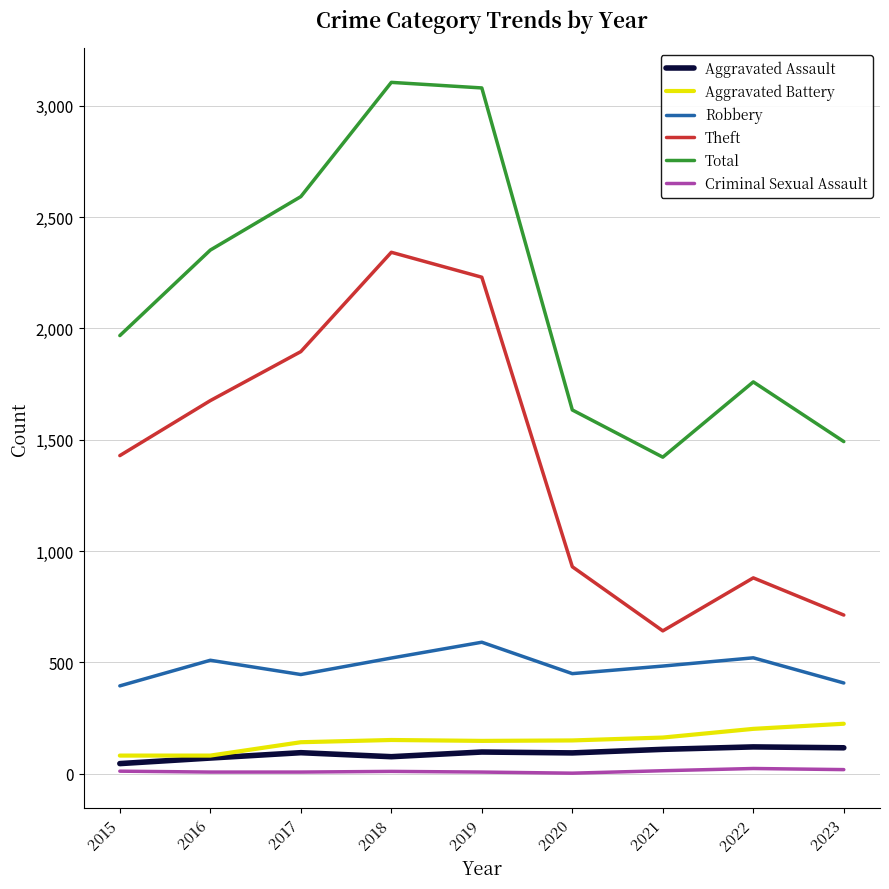

True or false: Total has more than 0 interior local peaks.

True